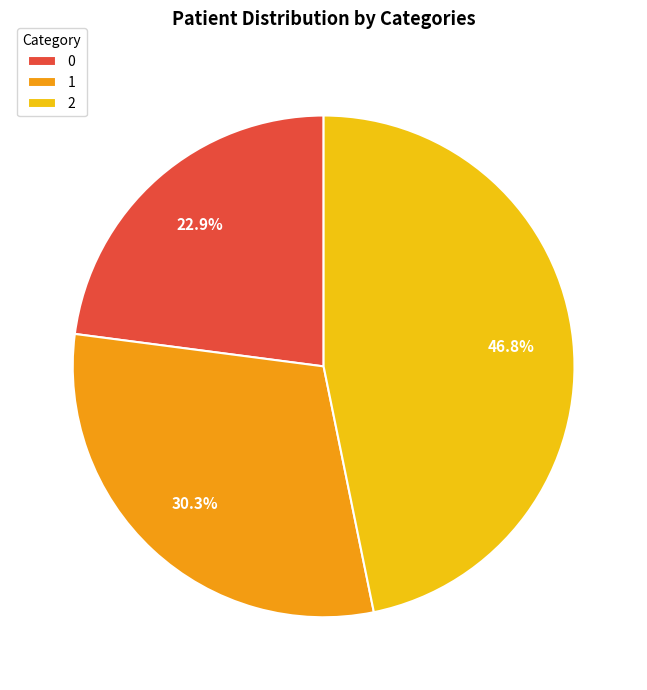

To the nearest percent, what is the combined percentage of 2 and 1?

77%